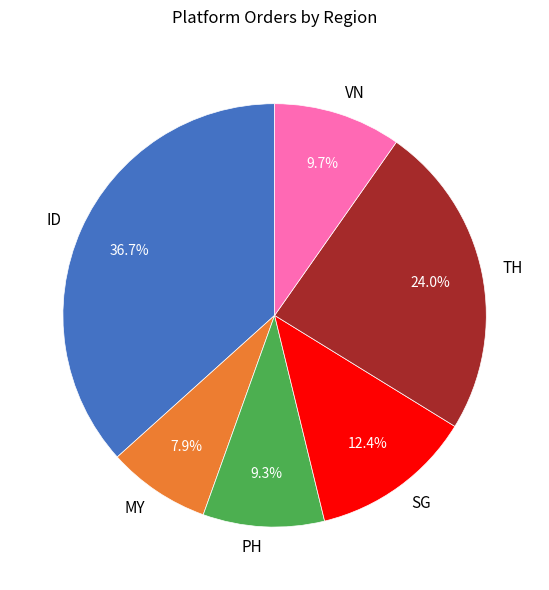

Is there a majority slice in this chart?

No